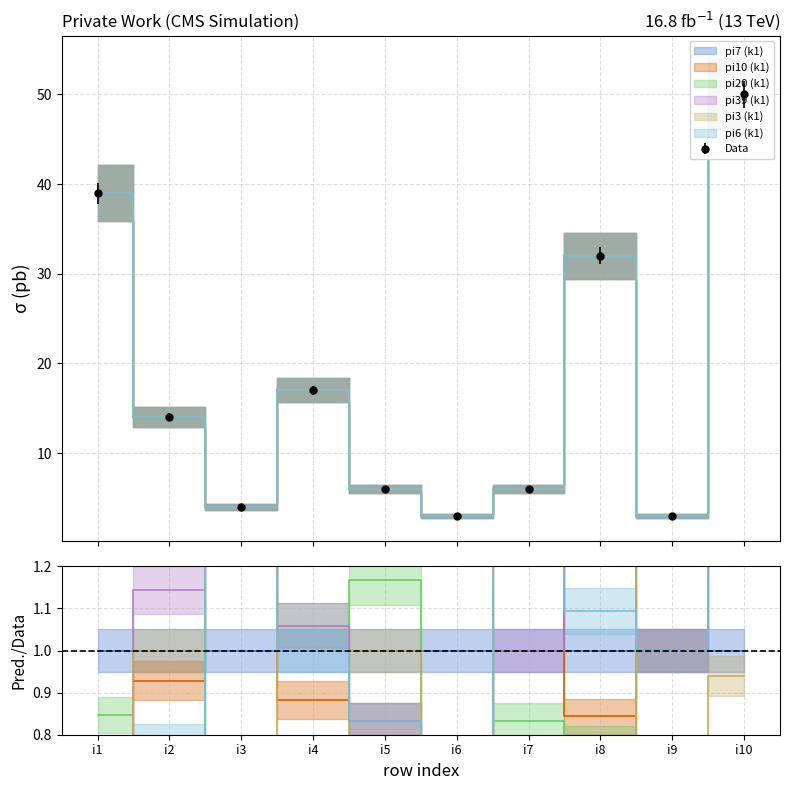

Does the chart have visible grid lines?

Yes